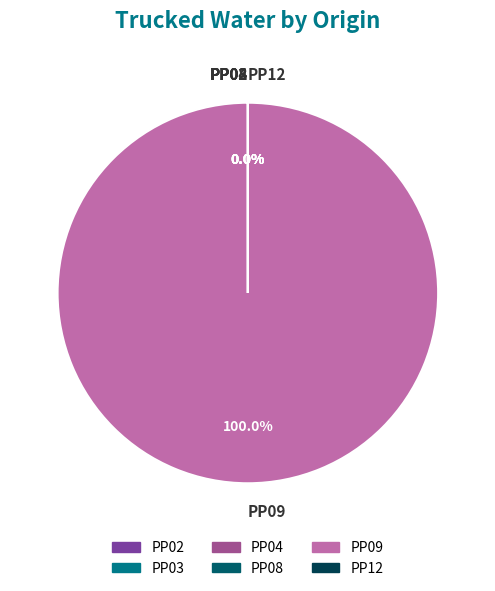

Between PP09 and PP12, which is larger?

PP09